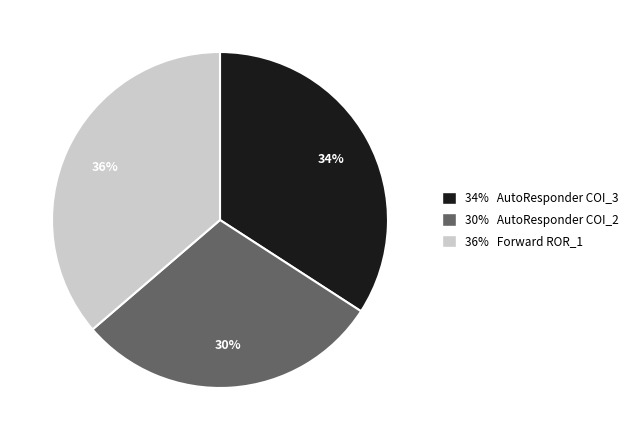

Is 36% Forward ROR_1 the majority of the pie?

No